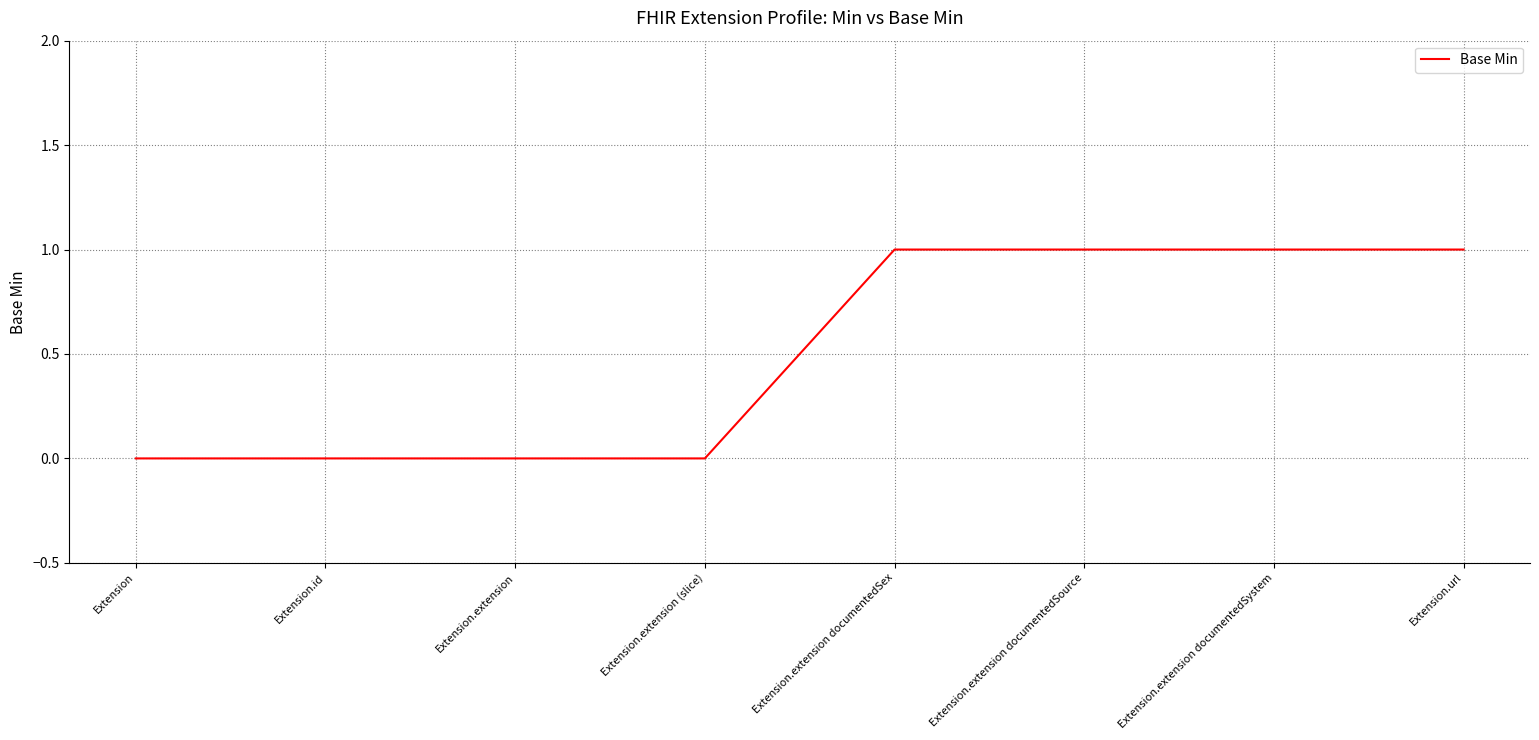

Approximately how many times larger is the value at Extension.url compared to Extension.extension documentedSource?

1.0